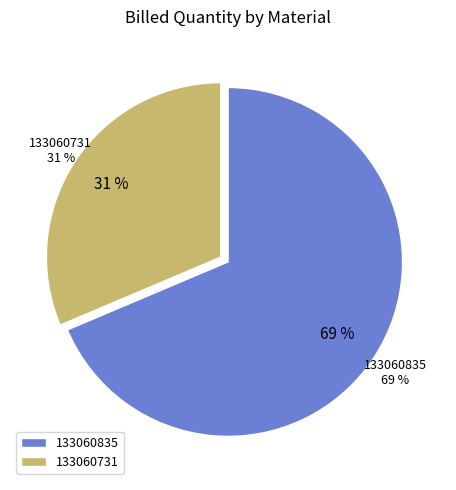

Which has a higher value, 133060835 or 133060731?

133060835